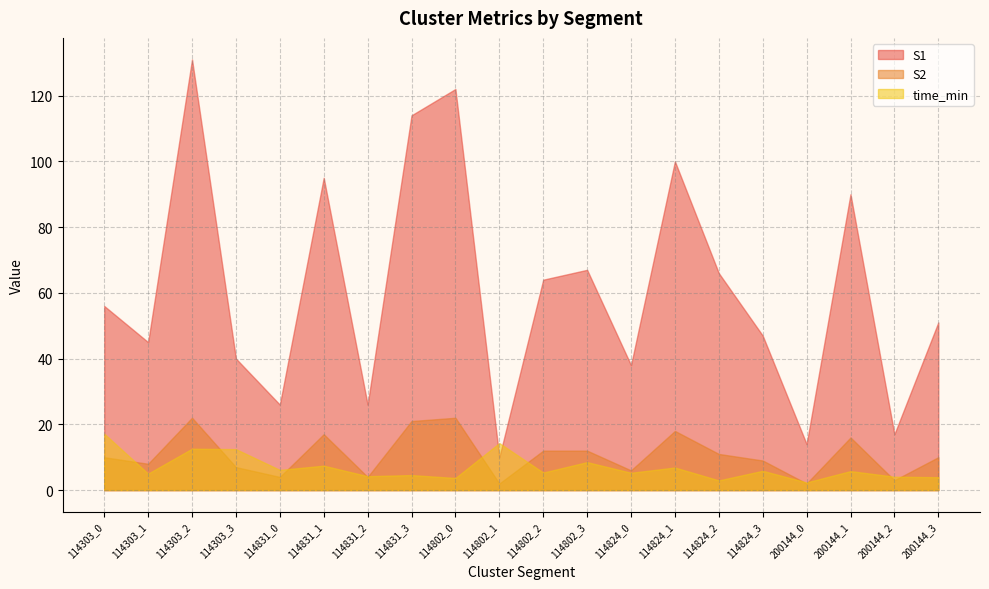

The value of time_min at 200144_2 is 4.1. True or false?

True